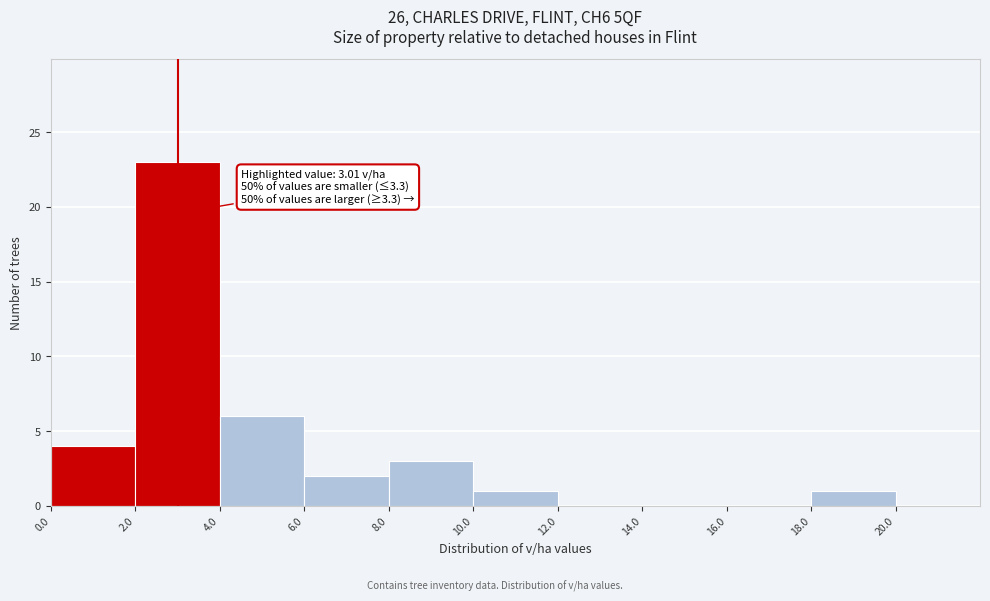

Over which range of the x-axis is the bar tallest?

2.0 to 4.0